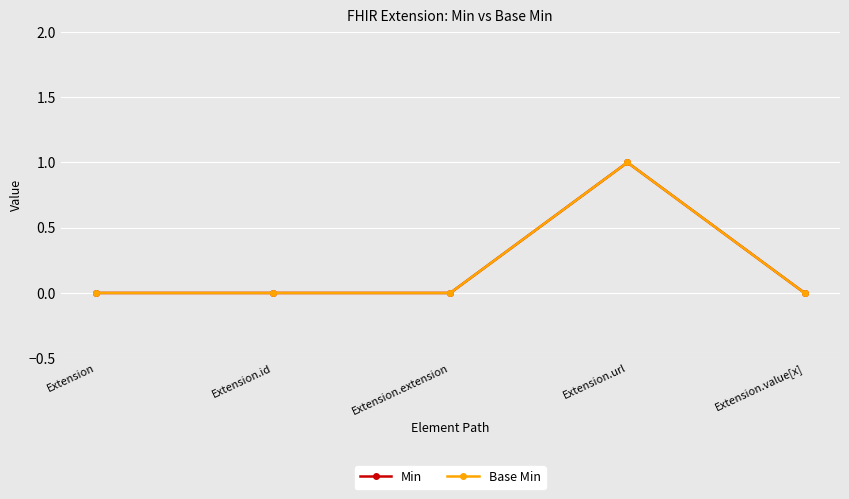

What is the label of the 5th point from the right?

Extension